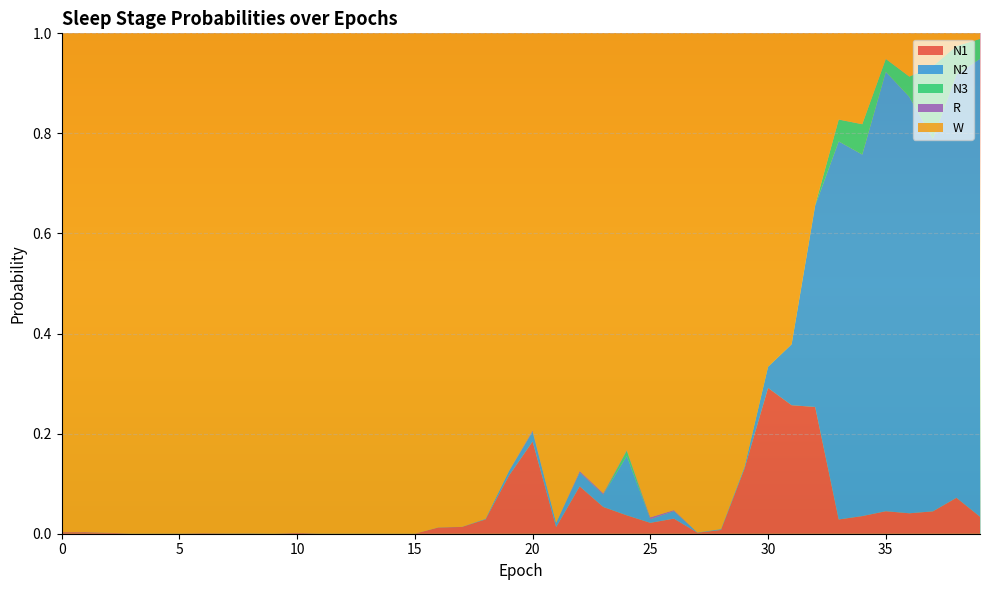

Reading left to right, list all the values displayed in this chart.

N1: 0=0.0	1=0.0	2=0.0	3=0.0	4=0.0	5=0.0	6=0.0	7=0.0	8=0.0	9=0.0	10=0.0	11=0.0	12=0.0	13=0.0	14=0.0	15=0.0	16=0.0	17=0.0	18=0.0	19=0.1	20=0.2	21=0.0	22=0.1	23=0.1	24=0.0	25=0.0	26=0.0	27=0.0	28=0.0	29=0.1	30=0.3	31=0.3	32=0.3	33=0.0	34=0.0	35=0.0	36=0.0	37=0.0	38=0.1	39=0.0
N2: 0=0.0	1=0.0	2=0.0	3=0.0	4=0.0	5=0.0	6=0.0	7=0.0	8=0.0	9=0.0	10=0.0	11=0.0	12=0.0	13=0.0	14=0.0	15=0.0	16=0.0	17=0.0	18=0.0	19=0.0	20=0.0	21=0.0	22=0.0	23=0.0	24=0.1	25=0.0	26=0.0	27=0.0	28=0.0	29=0.0	30=0.0	31=0.1	32=0.4	33=0.8	34=0.7	35=0.9	36=0.8	37=0.7	38=0.8	39=0.9
N3: 0=0.0	1=0.0	2=0.0	3=0.0	4=0.0	5=0.0	6=0.0	7=0.0	8=0.0	9=0.0	10=0.0	11=0.0	12=0.0	13=0.0	14=0.0	15=0.0	16=0.0	17=0.0	18=0.0	19=0.0	20=0.0	21=0.0	22=0.0	23=0.0	24=0.0	25=0.0	26=0.0	27=0.0	28=0.0	29=0.0	30=0.0	31=0.0	32=0.0	33=0.0	34=0.1	35=0.0	36=0.0	37=0.1	38=0.1	39=0.0
R: 0=0.0	1=0.0	2=0.0	3=0.0	4=0.0	5=0.0	6=0.0	7=0.0	8=0.0	9=0.0	10=0.0	11=0.0	12=0.0	13=0.0	14=0.0	15=0.0	16=0.0	17=0.0	18=0.0	19=0.0	20=0.0	21=0.0	22=0.0	23=0.0	24=0.0	25=0.0	26=0.0	27=0.0	28=0.0	29=0.0	30=0.0	31=0.0	32=0.0	33=0.0	34=0.0	35=0.0	36=0.0	37=0.0	38=0.0	39=0.0
W: 0=1.0	1=1.0	2=1.0	3=1.0	4=1.0	5=1.0	6=1.0	7=1.0	8=1.0	9=1.0	10=1.0	11=1.0	12=1.0	13=1.0	14=1.0	15=1.0	16=1.0	17=1.0	18=1.0	19=0.9	20=0.8	21=1.0	22=0.9	23=0.9	24=0.8	25=1.0	26=1.0	27=1.0	28=1.0	29=0.9	30=0.7	31=0.6	32=0.3	33=0.2	34=0.2	35=0.1	36=0.1	37=0.1	38=0.0	39=0.0